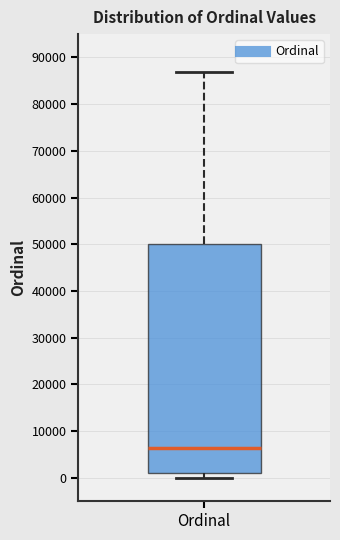

Transcribe this box plot: give where the median line is, the range the box spans, and where the two whiskers end, as read against the y-axis. The values are not printed on the chart, so give them approximately, as read against the axis.

median 6000, box 1000 to 50000, whiskers 0 to 87000